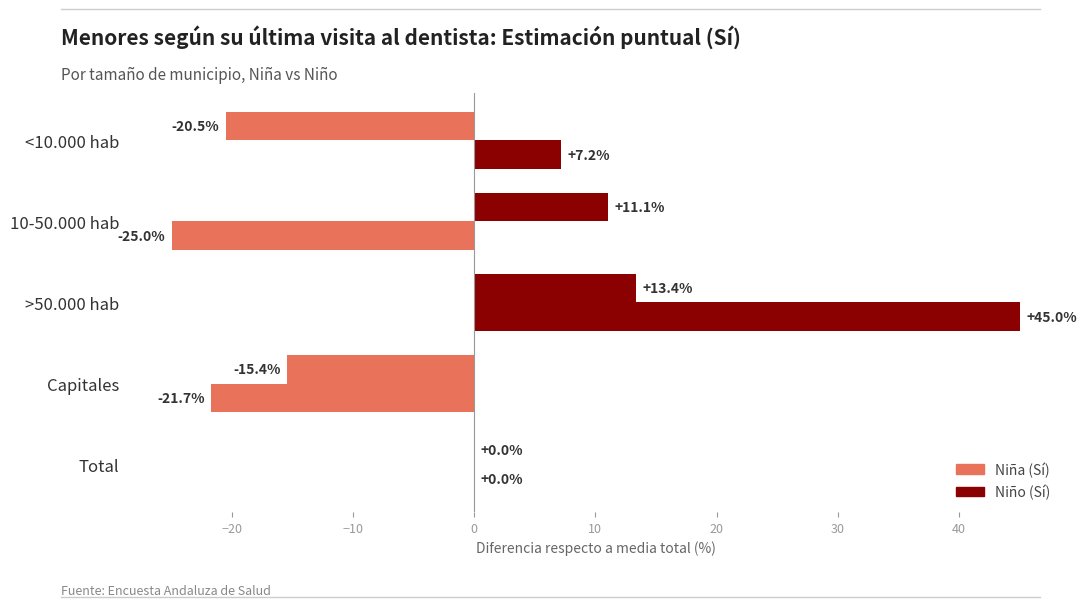

How many categories are shown in the chart?

5